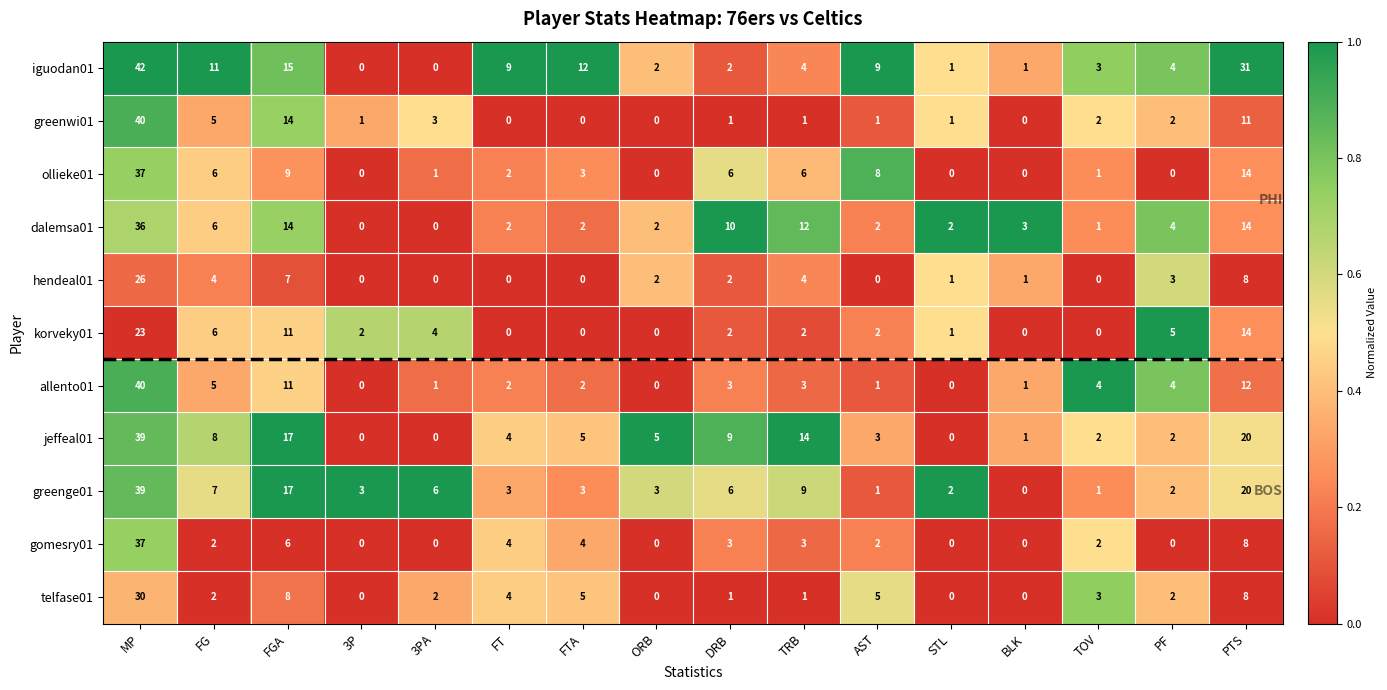

What is the spread (max minus min) of values at FGA?

11